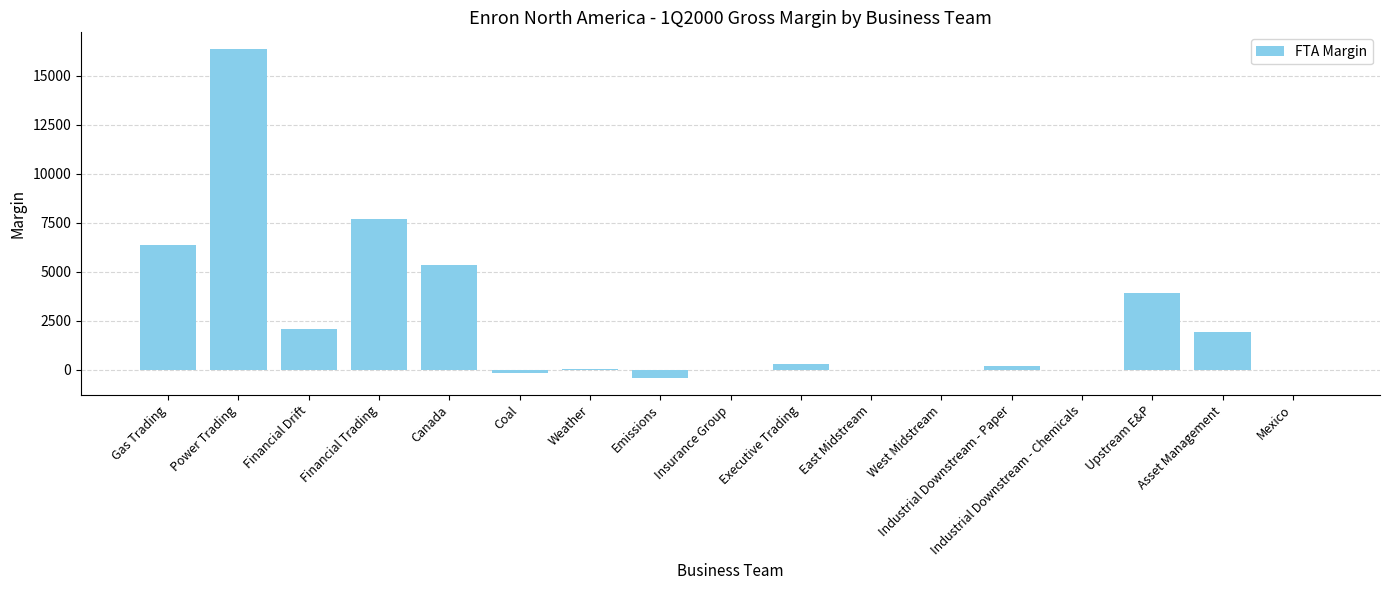

Read the value at Financial Drift.

2088